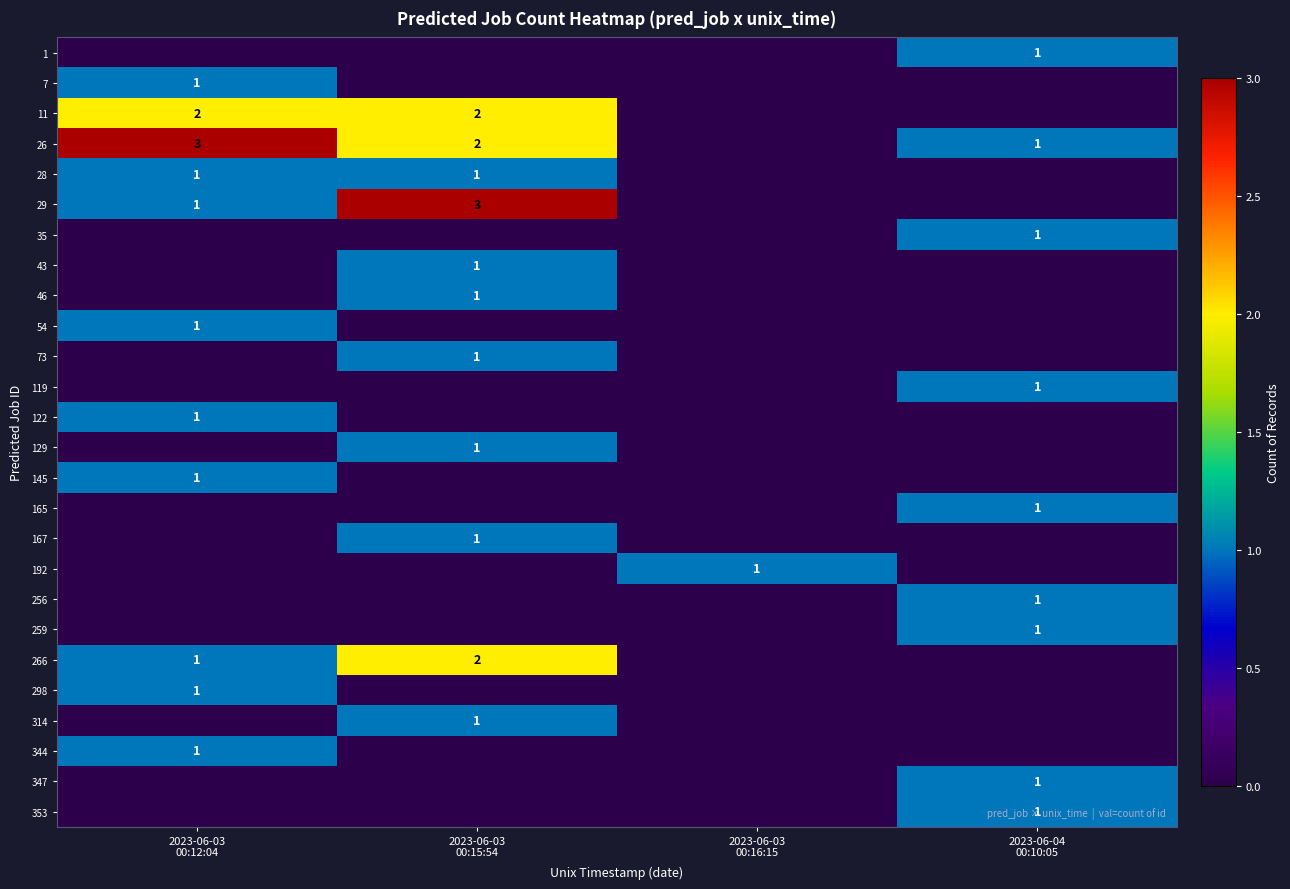

The 28 series shows 1 at 2023-06-03 00:12:04. True or false?

True